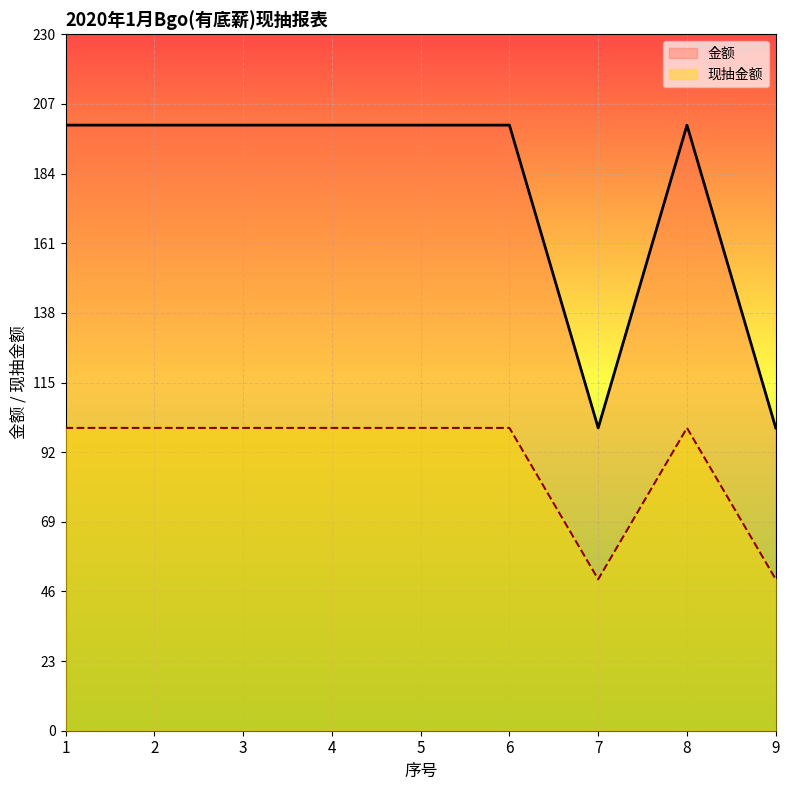

What is the sum of all 现抽金额 values?

800